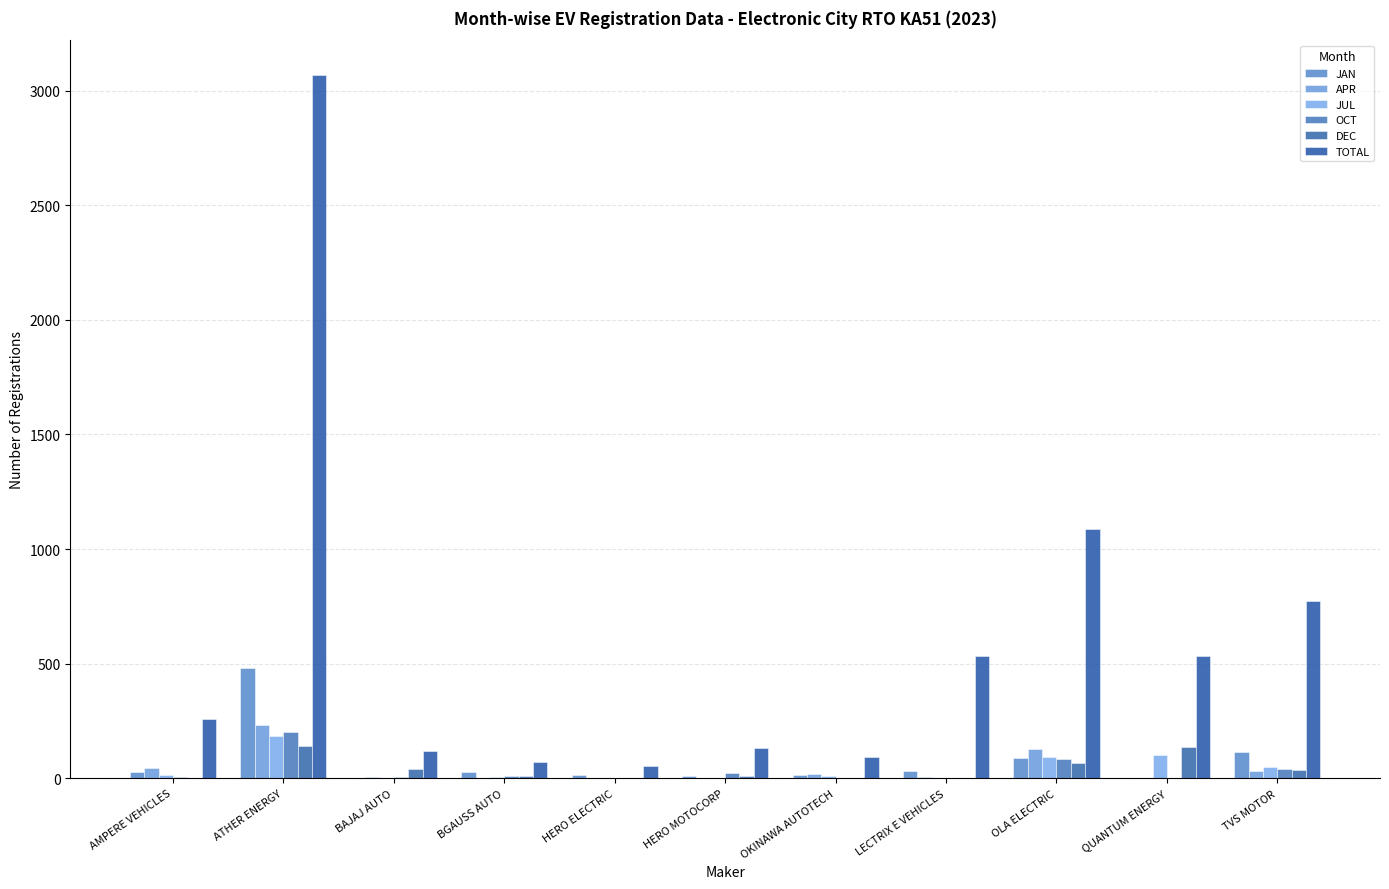

Between AMPERE VEHICLES and LECTRIX E VEHICLES, which series saw the biggest shift?

TOTAL